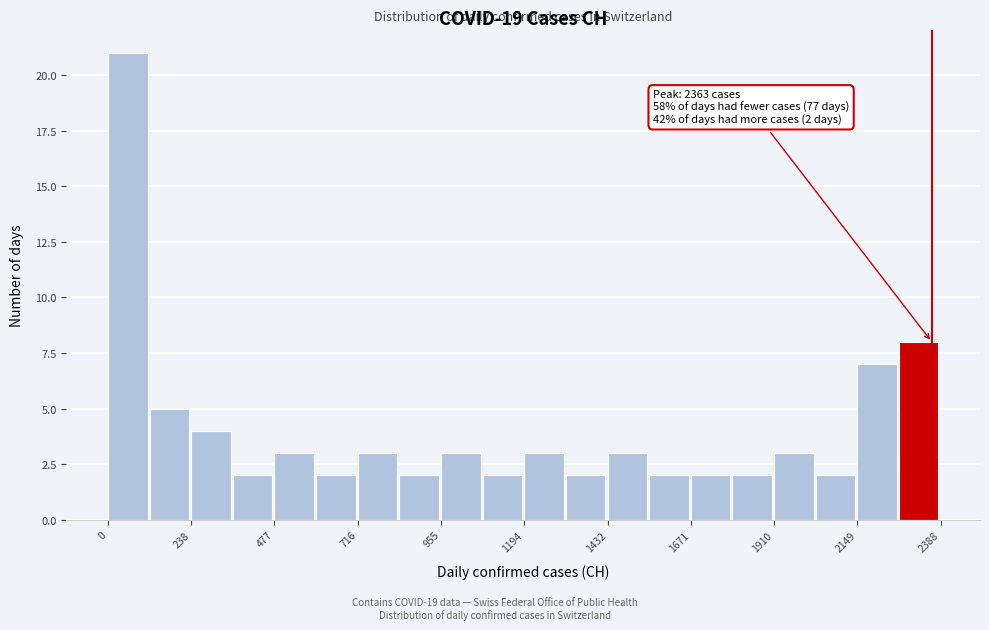

Around what value on the x-axis is the tallest bar? Give the approximate position of its centre, as read against the axis.

50